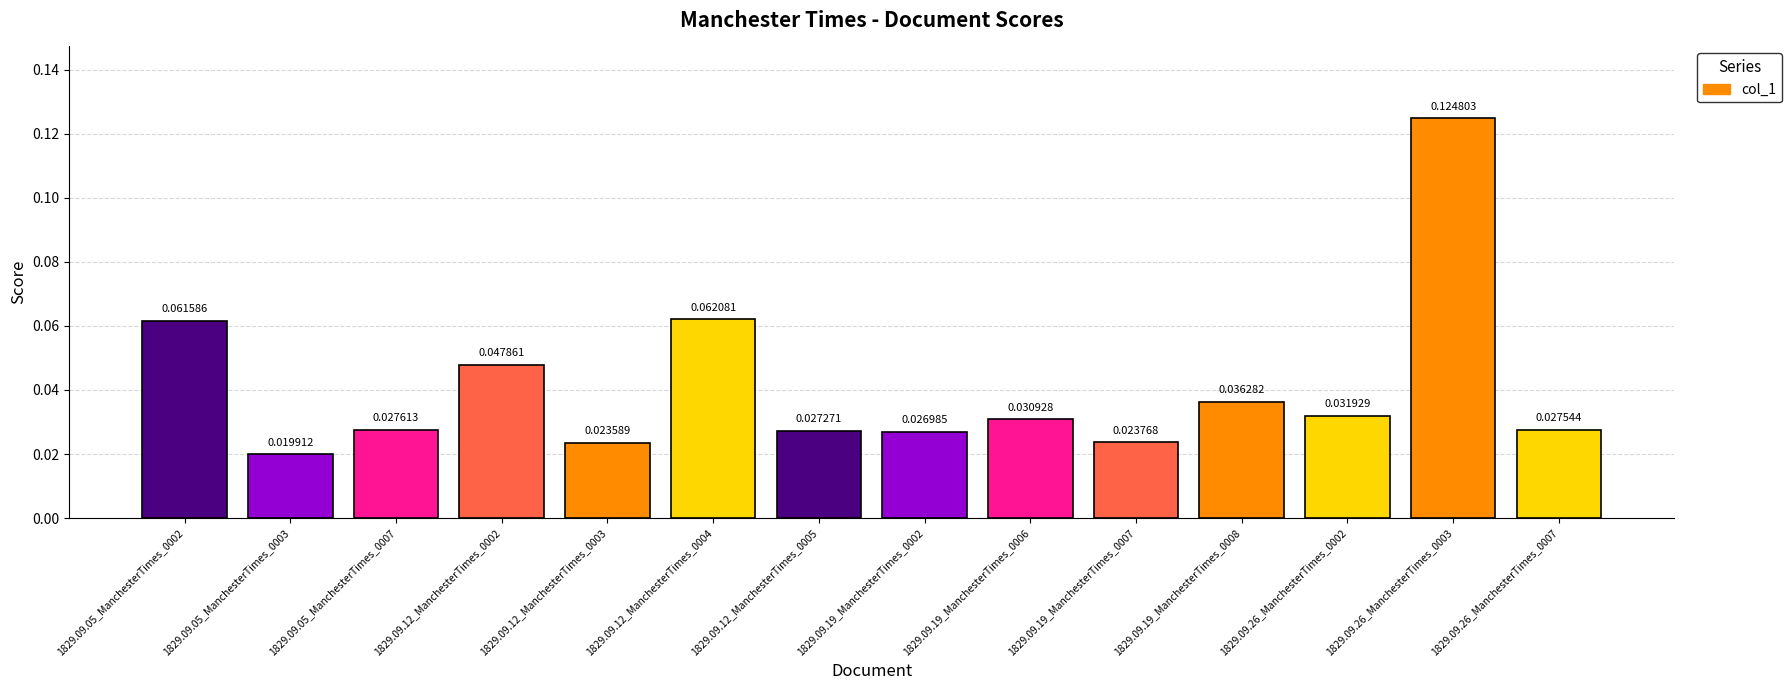

What is the sum of all values?

0.6